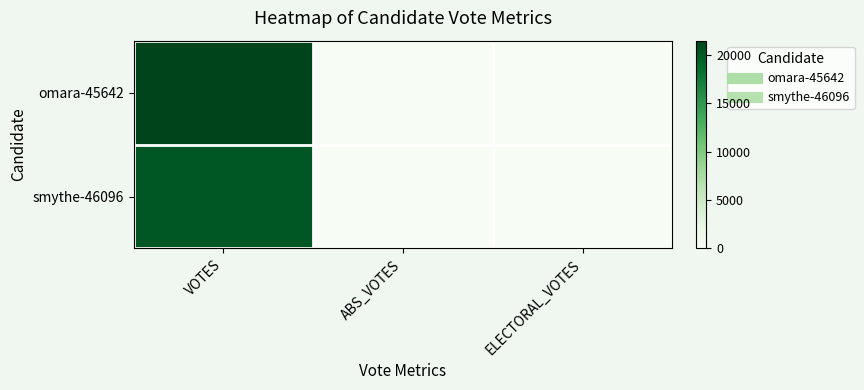

At which category does the chart reach its peak across all series?

VOTES